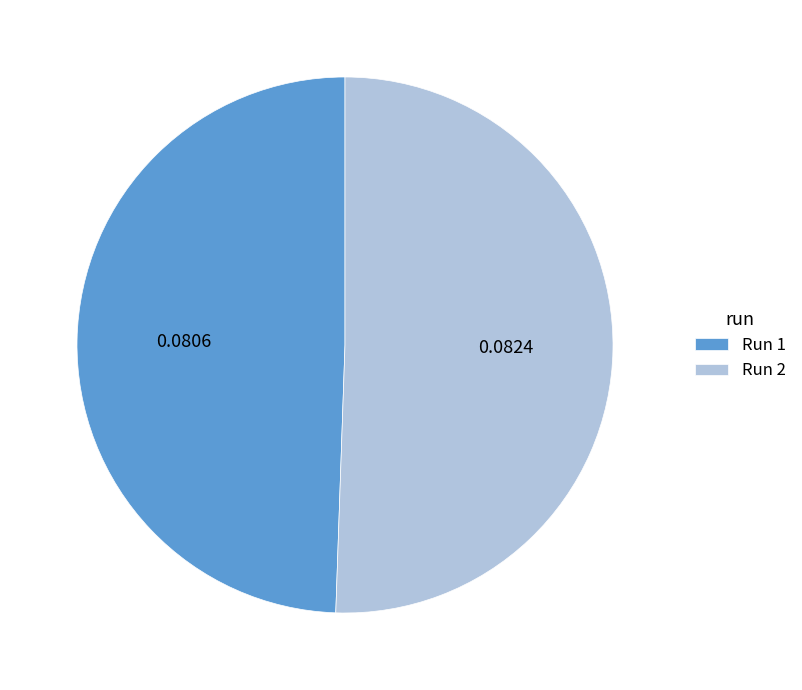

Does any single category account for the majority?

Yes